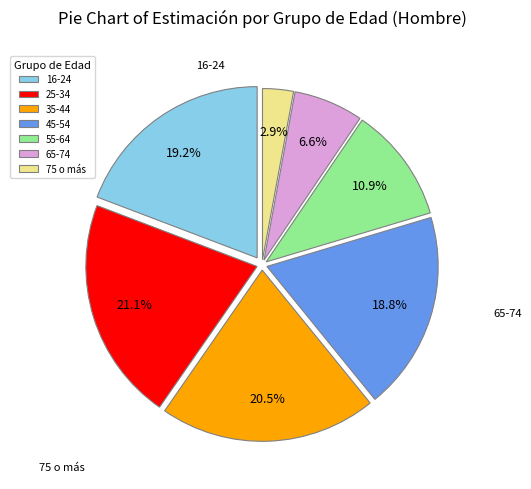

What portion of the pie excludes 25-34?

78.9%